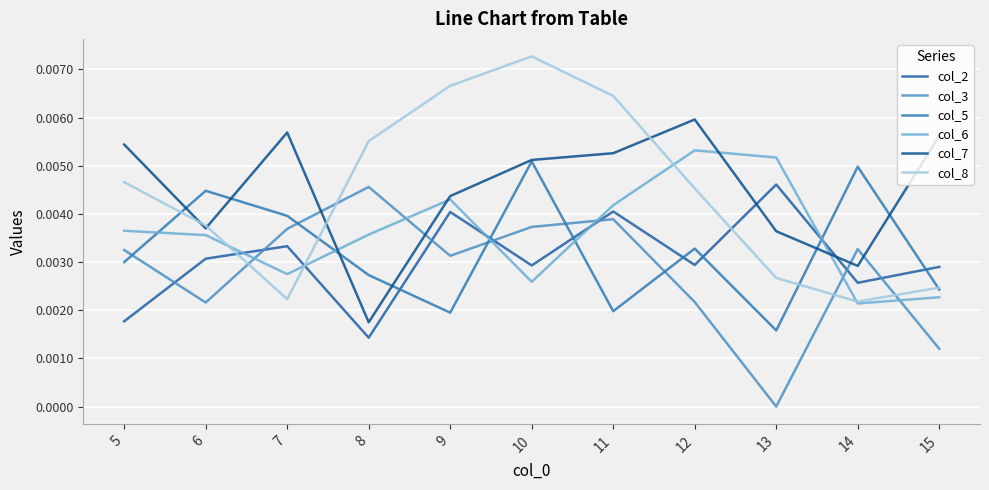

True or false: col_3 has more than 2 points higher than both neighbors.

True